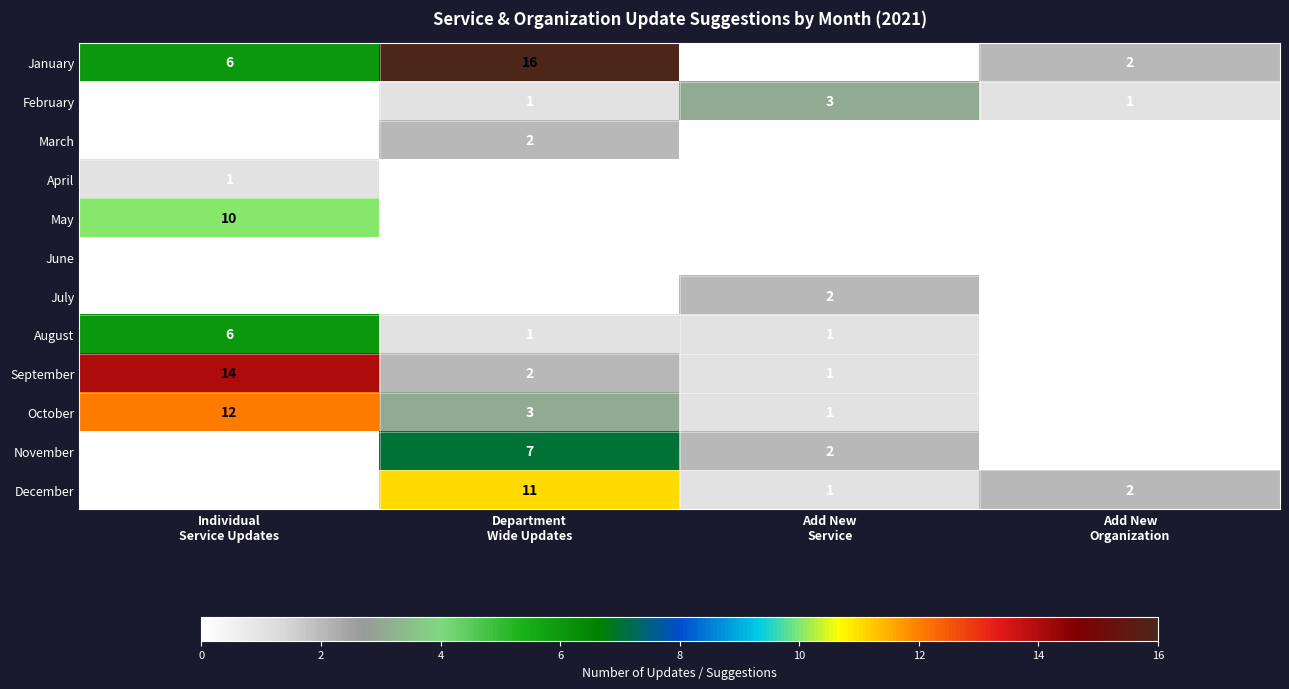

What is the difference between the maximum and minimum values in the November series?

7